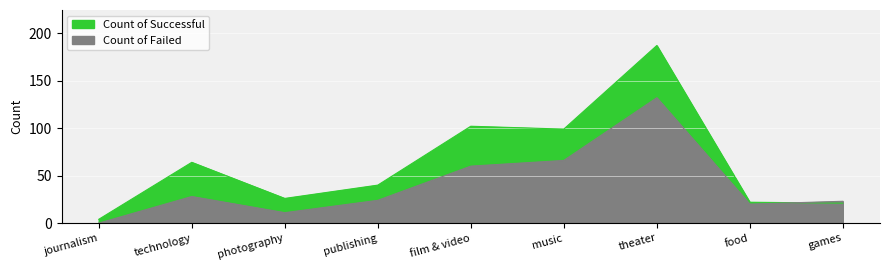

Rank the series at photography from highest to lowest value.

Count of Successful, Count of Failed